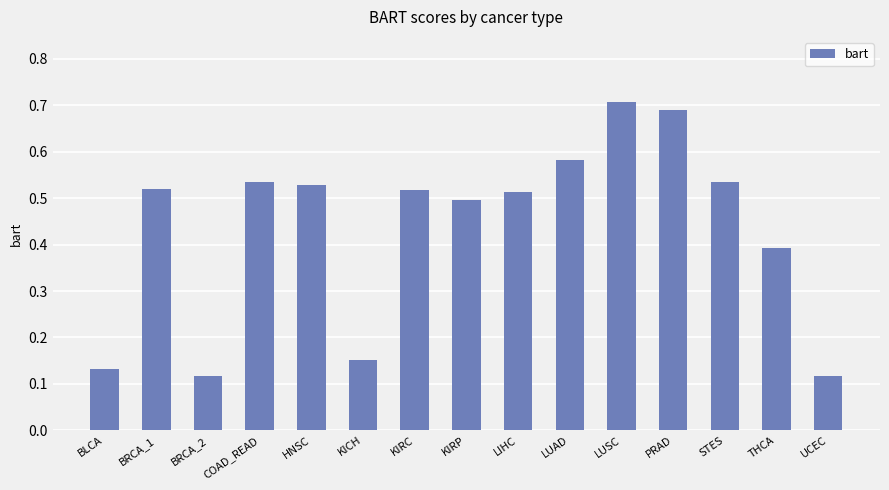

What is the average value?

0.4